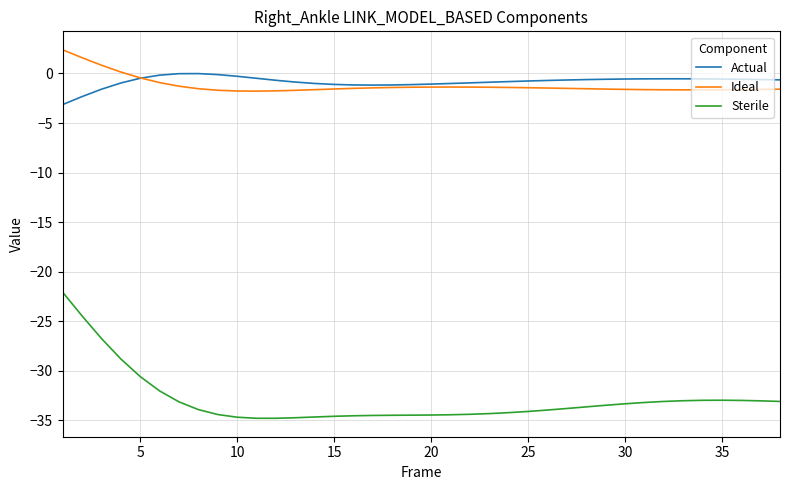

True or false: Sterile and Ideal intersect in this chart.

False